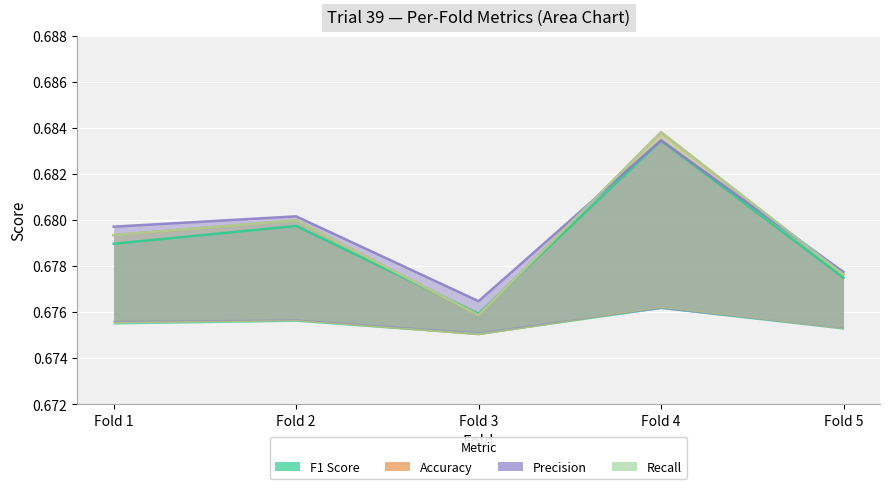

Reading left to right, what are all the values shown in this chart?

F1 Score: Fold 1=0.7	Fold 2=0.7	Fold 3=0.7	Fold 4=0.7	Fold 5=0.7
Accuracy: Fold 1=0.7	Fold 2=0.7	Fold 3=0.7	Fold 4=0.7	Fold 5=0.7
Precision: Fold 1=0.7	Fold 2=0.7	Fold 3=0.7	Fold 4=0.7	Fold 5=0.7
Recall: Fold 1=0.7	Fold 2=0.7	Fold 3=0.7	Fold 4=0.7	Fold 5=0.7